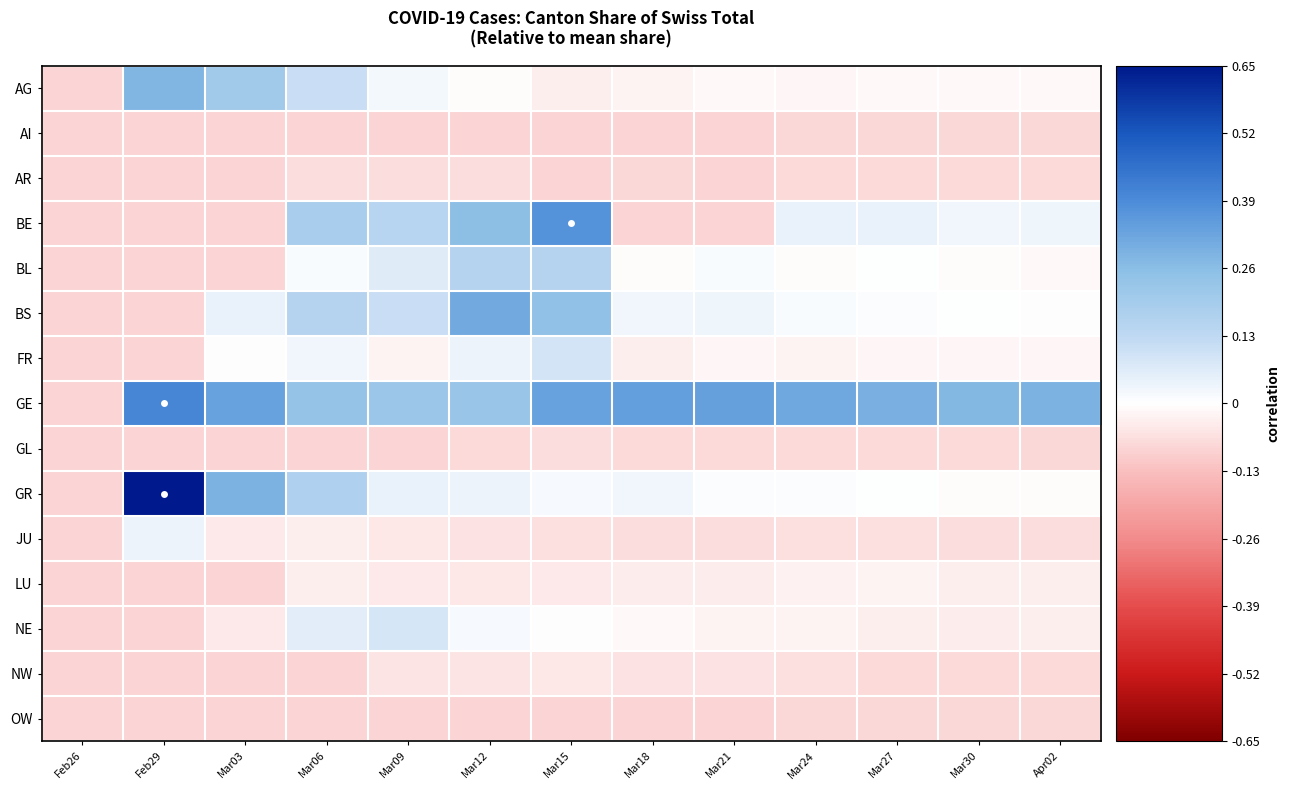

What is the difference between the highest and lowest values at Mar06?

0.3